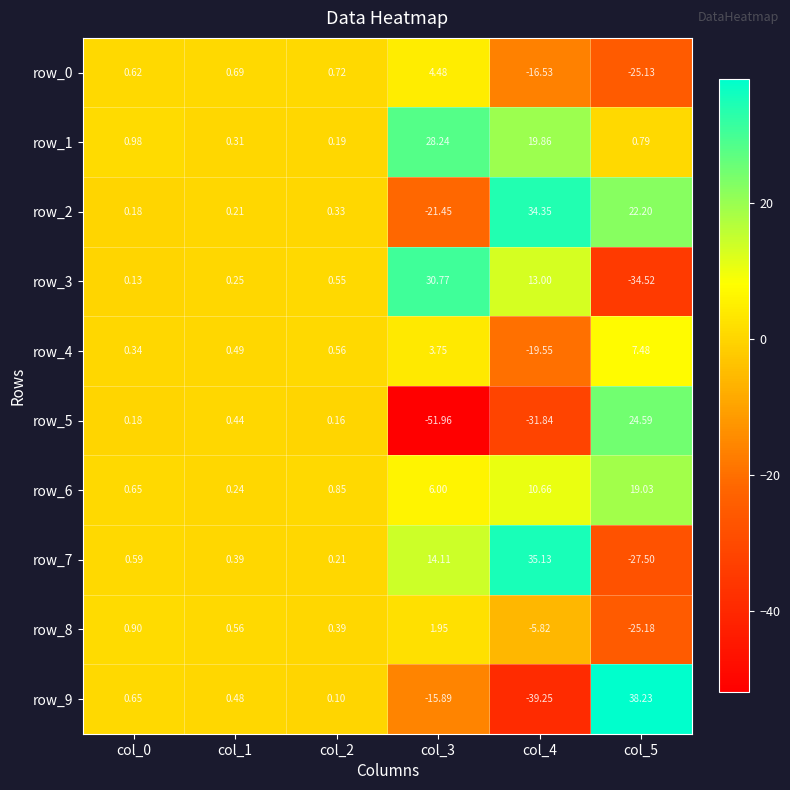

What is the difference between the second highest and second lowest values in the row_1 series?

19.5